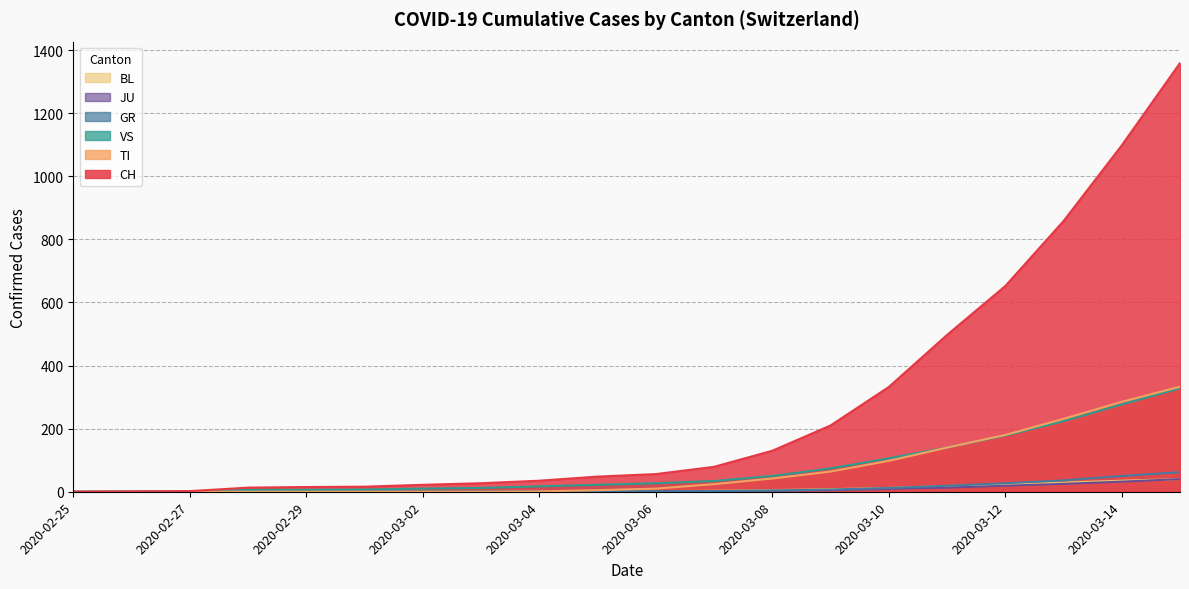

What is the label of the 13th point from the right?

2020-03-03